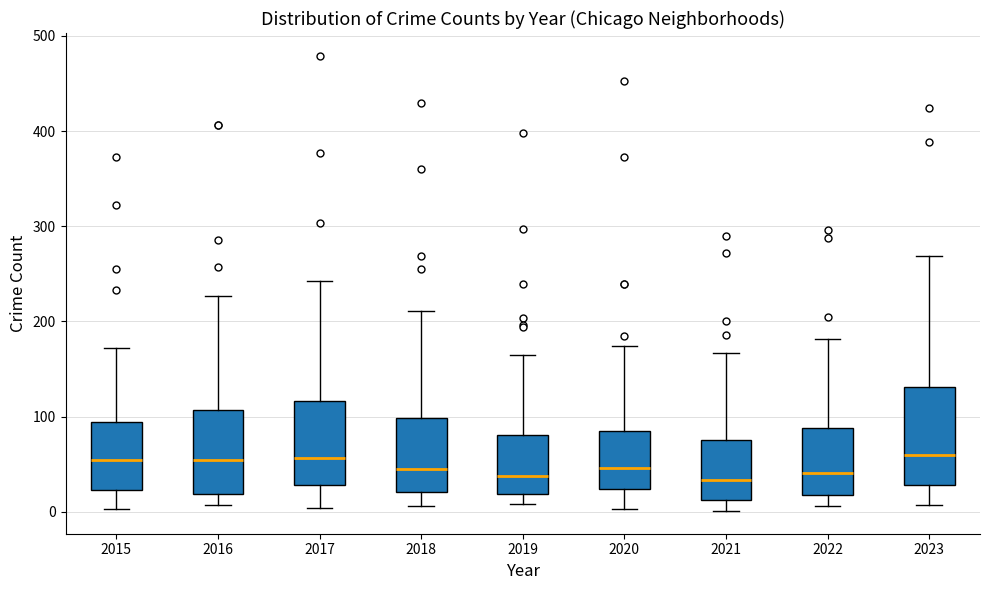

Reading left to right, read every box against the y-axis: the position of its median line, the range the box covers, and the ends of its whiskers. The values are not printed on the chart, so give them approximately, as read against the axis.

2015: median 50, box 20 to 90, whiskers 0 to 170
2016: median 50, box 20 to 110, whiskers 10 to 230
2017: median 60, box 30 to 120, whiskers 0 to 240
2018: median 50, box 20 to 100, whiskers 10 to 210
2019: median 40, box 20 to 80, whiskers 10 to 170
2020: median 50, box 20 to 90, whiskers 0 to 170
2021: median 30, box 10 to 80, whiskers 0 to 170
2022: median 40, box 20 to 90, whiskers 10 to 180
2023: median 60, box 30 to 130, whiskers 10 to 270